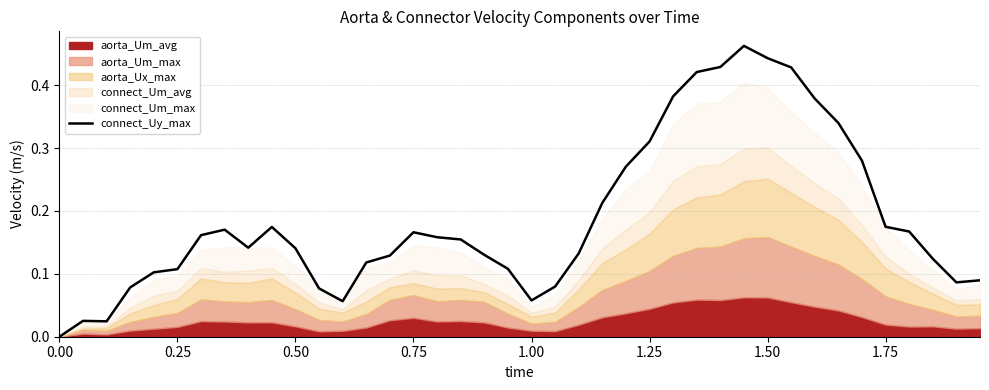

True or false: the data has more than 1 interior local peaks.

True